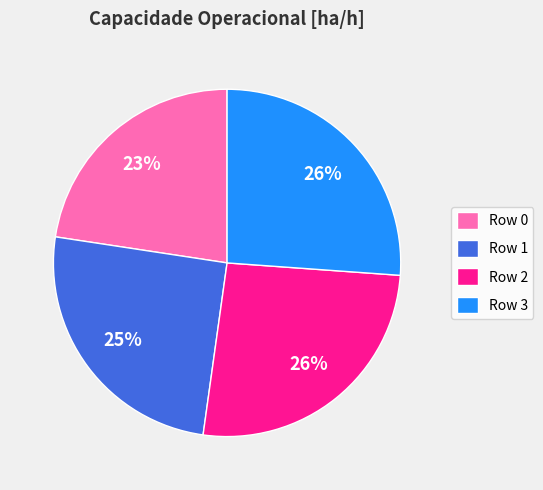

Does any single category account for the majority?

No